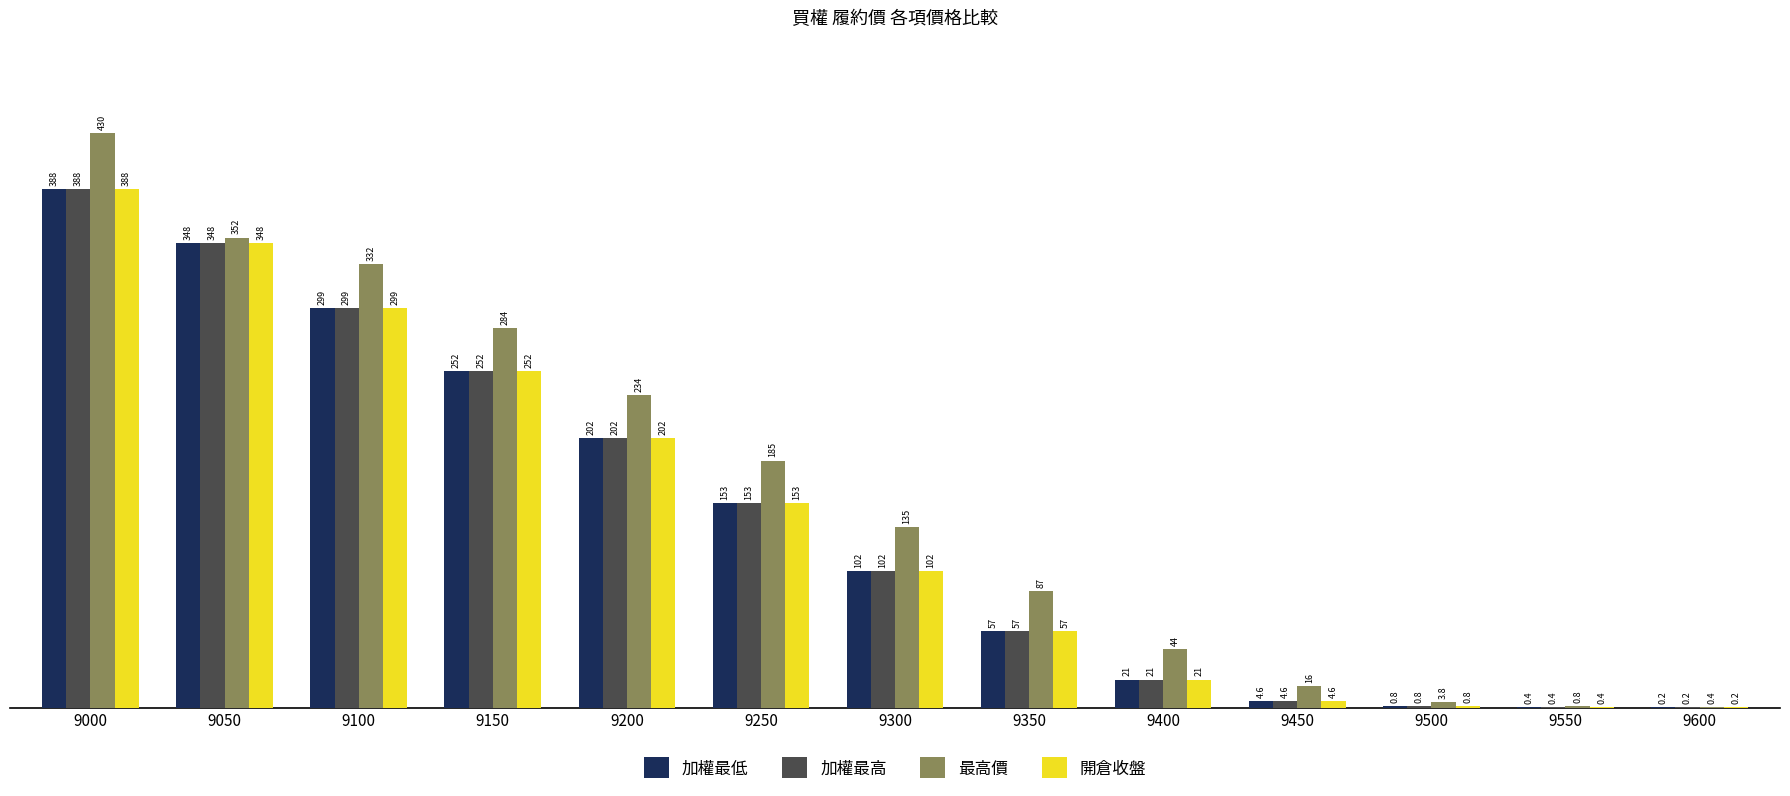

Read the 最高價 value at 9500.

3.8